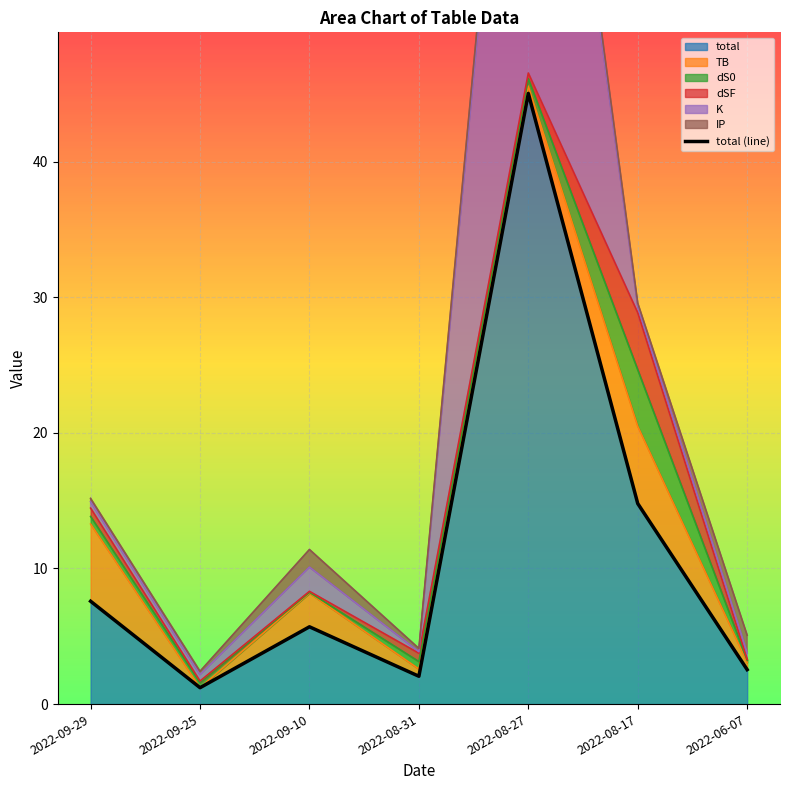

Reading left to right, what are all the values shown in this chart?

7.6	1.2	5.7	2.1	45.0	14.8	2.5